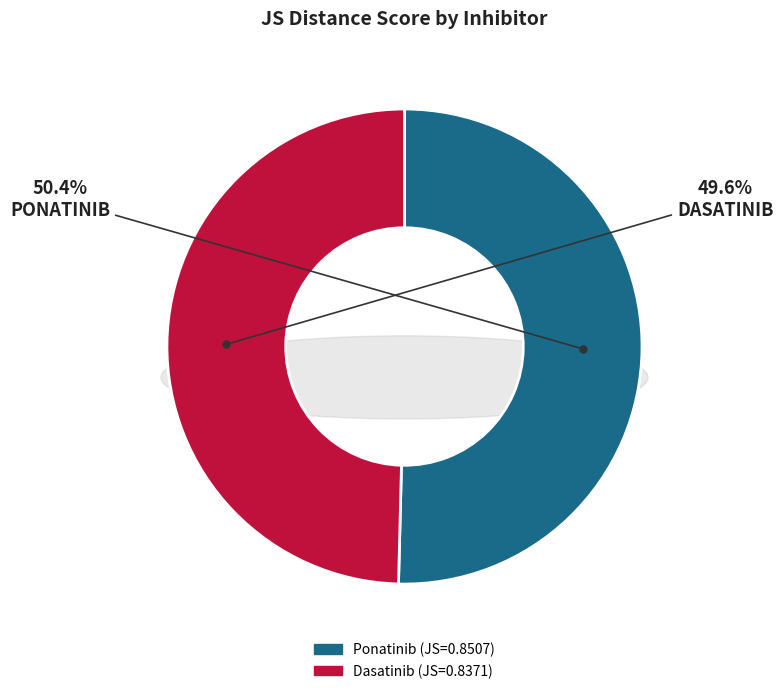

Is there a majority slice in this chart?

Yes